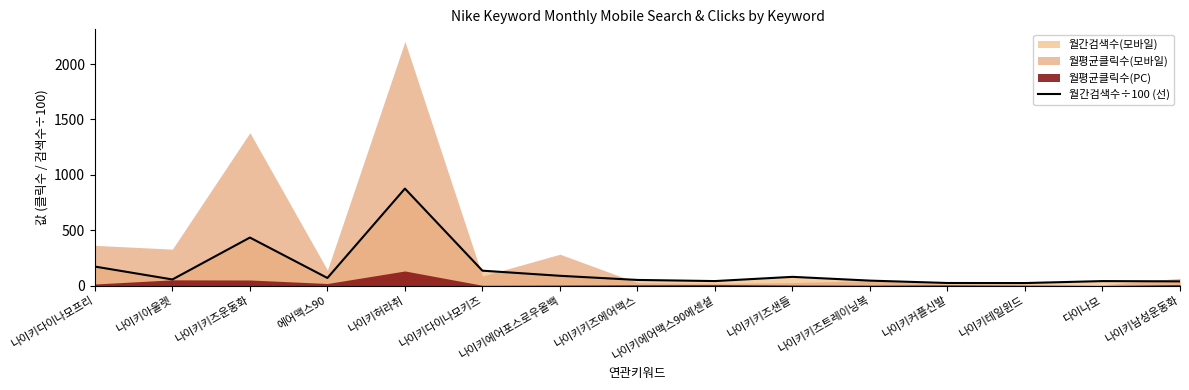

Where is the data nearest to the value 449?

나이키키즈운동화